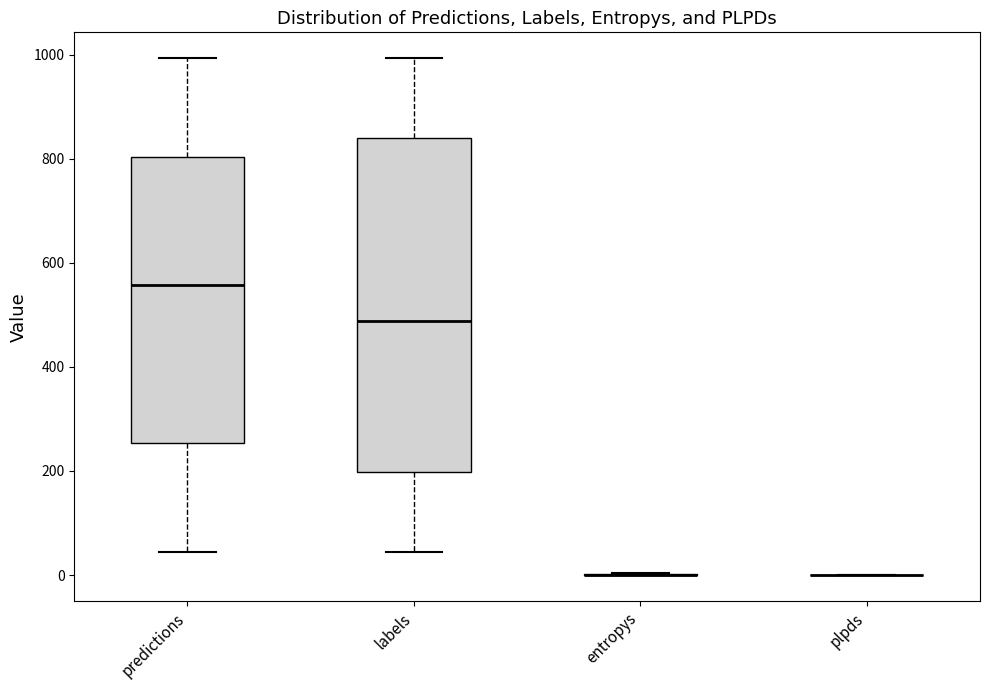

Which box is the tallest, from its lower edge to its upper edge?

labels